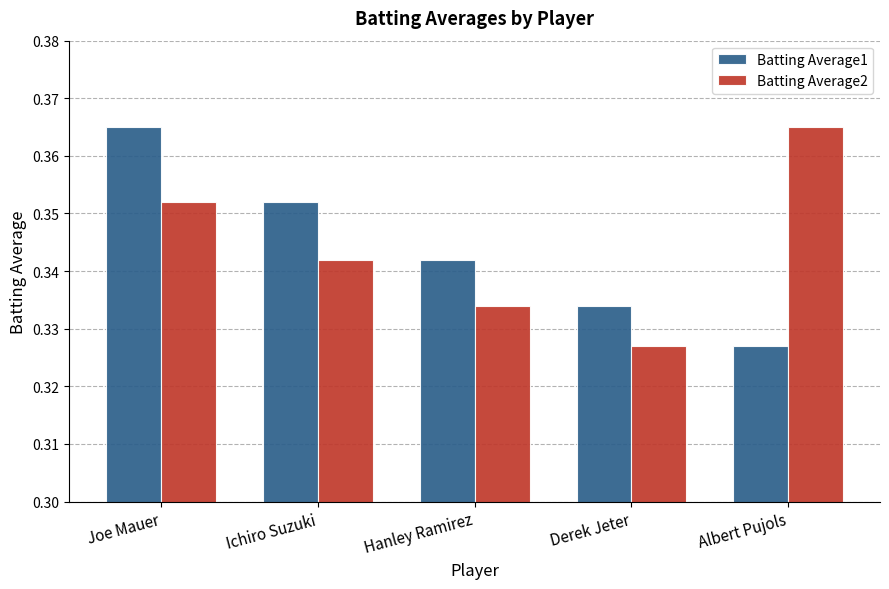

The value of Batting Average2 at Hanley Ramirez is 0.2. True or false?

False